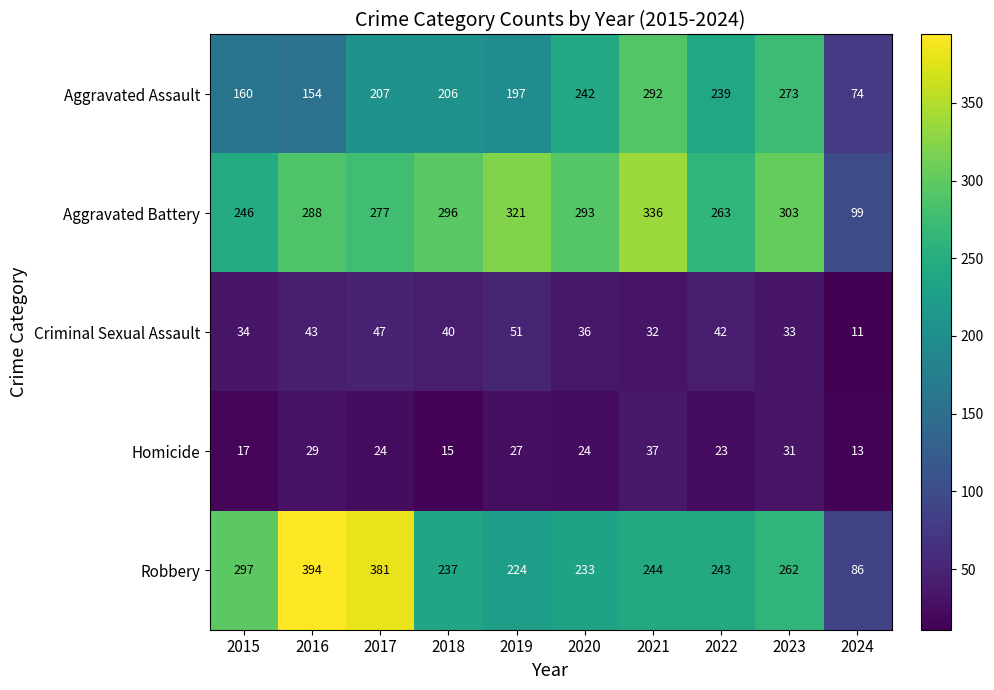

What is the difference between the Homicide values at 2023 and 2018?

16